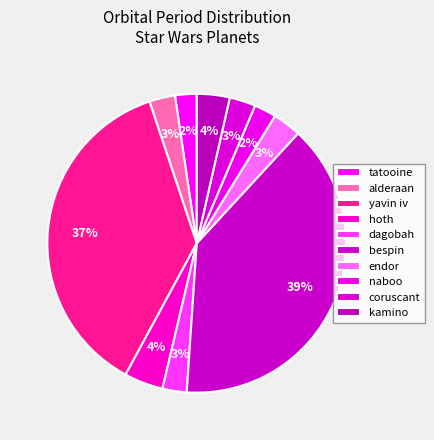

Count the number of slices in the pie.

10